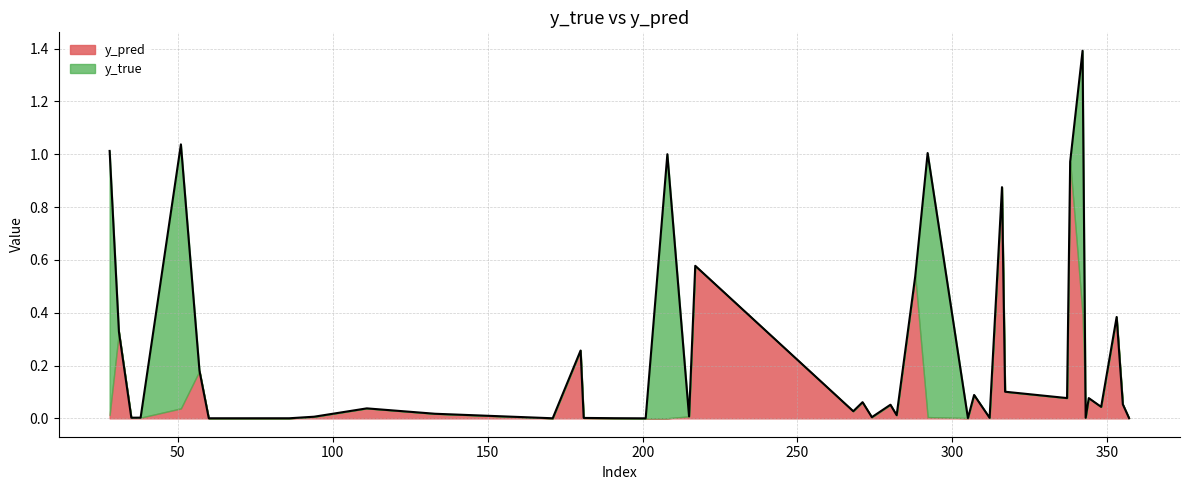

True or false: y_pred has a value of 0.0 at 292.

False